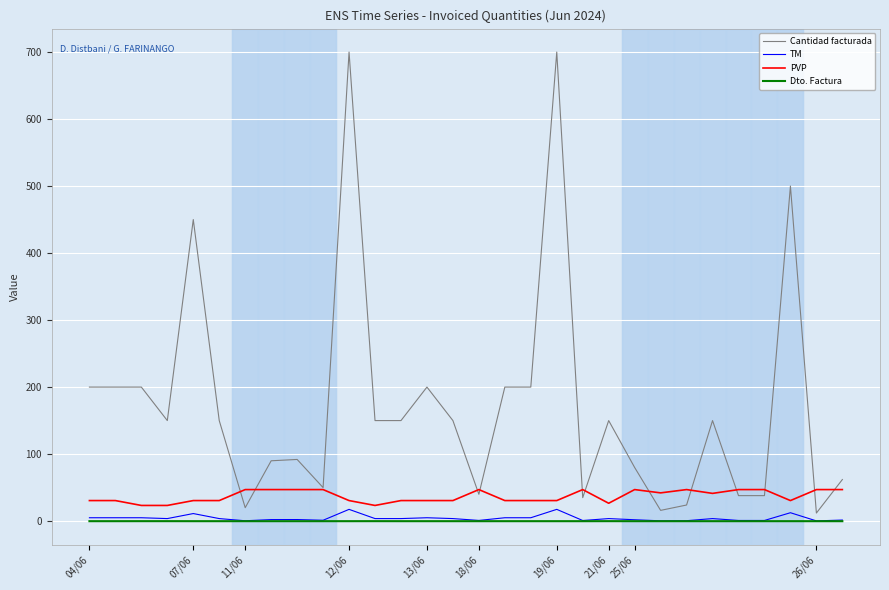

True or false: Dto. Factura and Cantidad facturada cross at least once.

False